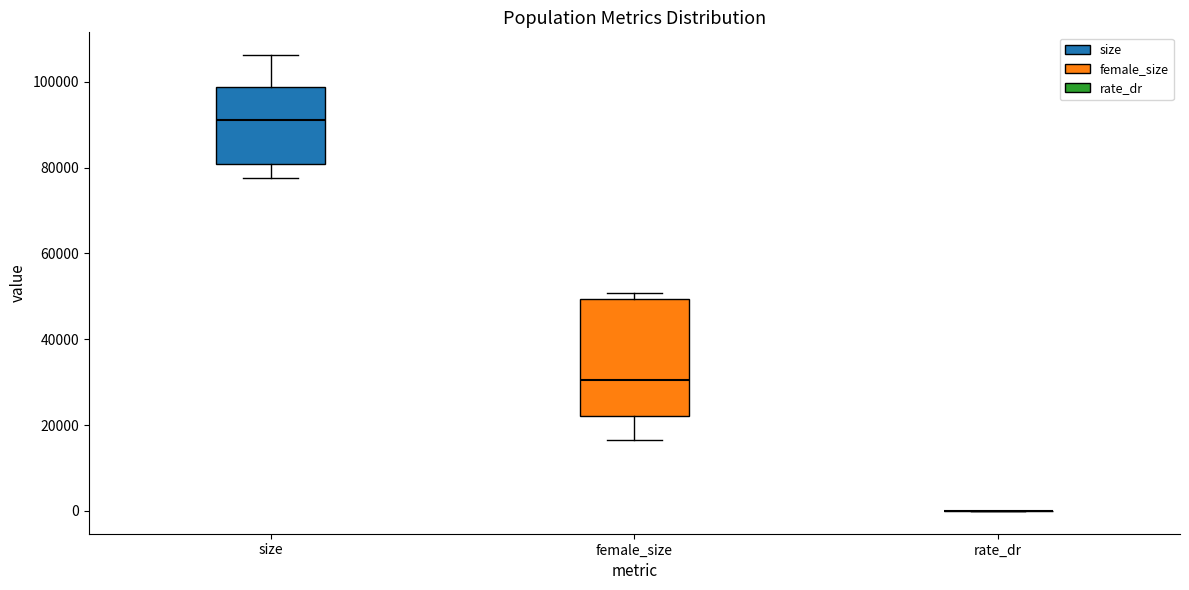

Where does the lower whisker of the box for female_size end on the y-axis? The values are not printed on the chart, so give them approximately, as read against the axis.

16000